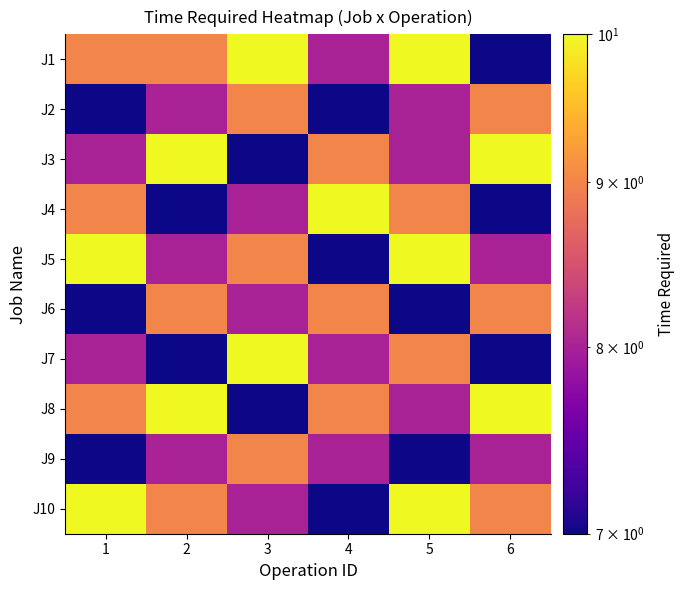

Which has a higher value, 5 or 4?

5